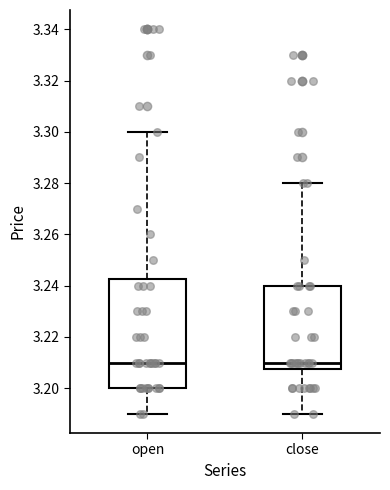

Reading left to right, transcribe this box plot: for each box, give where its median line is, the range the box spans, and where its two whiskers end, as read against the y-axis. The values are not printed on the chart, so give them approximately, as read against the axis.

open: median 3.210, box 3.200 to 3.242, whiskers 3.190 to 3.300
close: median 3.210, box 3.208 to 3.240, whiskers 3.190 to 3.280